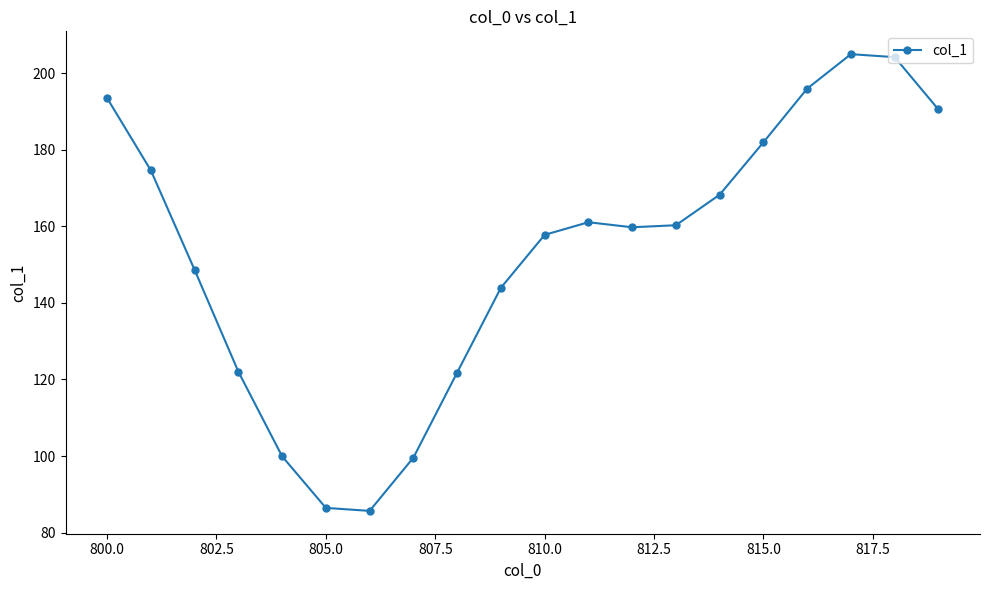

True or false: there are more than 0 points higher than both neighbors.

True